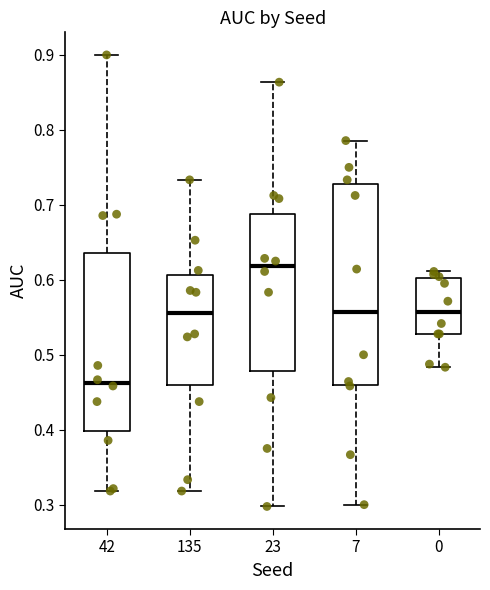

Which box's median line is the highest?

23